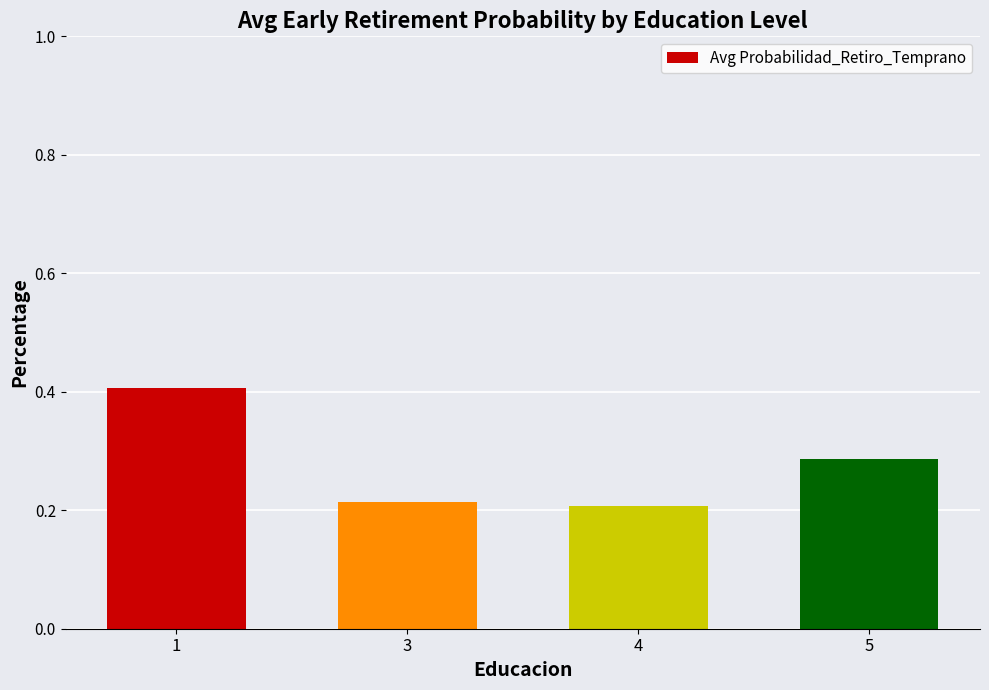

What is the sum of the values at 5 and 4?

0.5